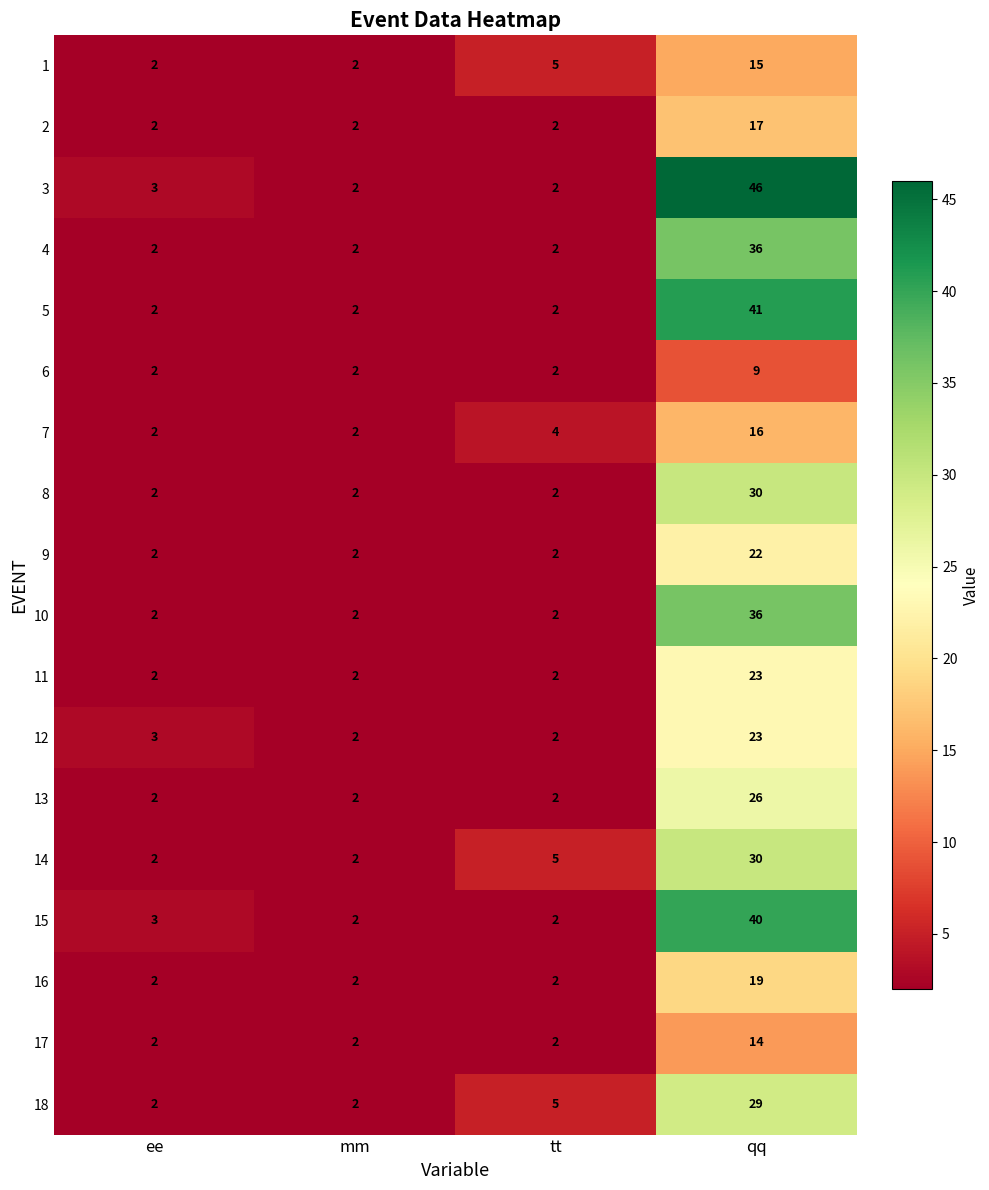

How many 17 values are between 2 and 14?

4